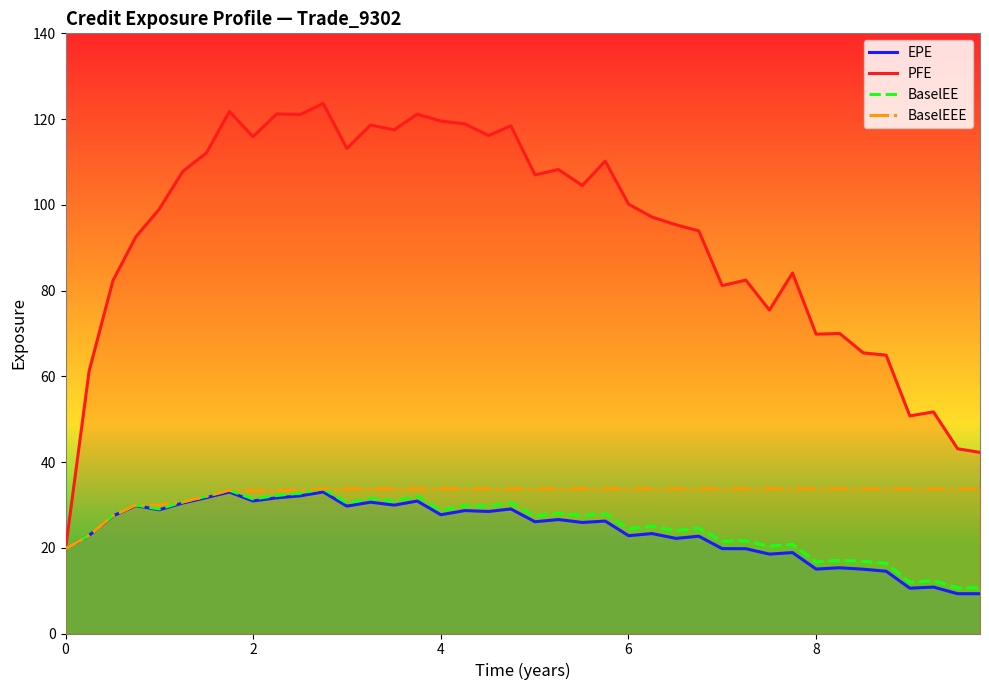

What is the difference between the maximum and minimum values in the EPE series?

23.7